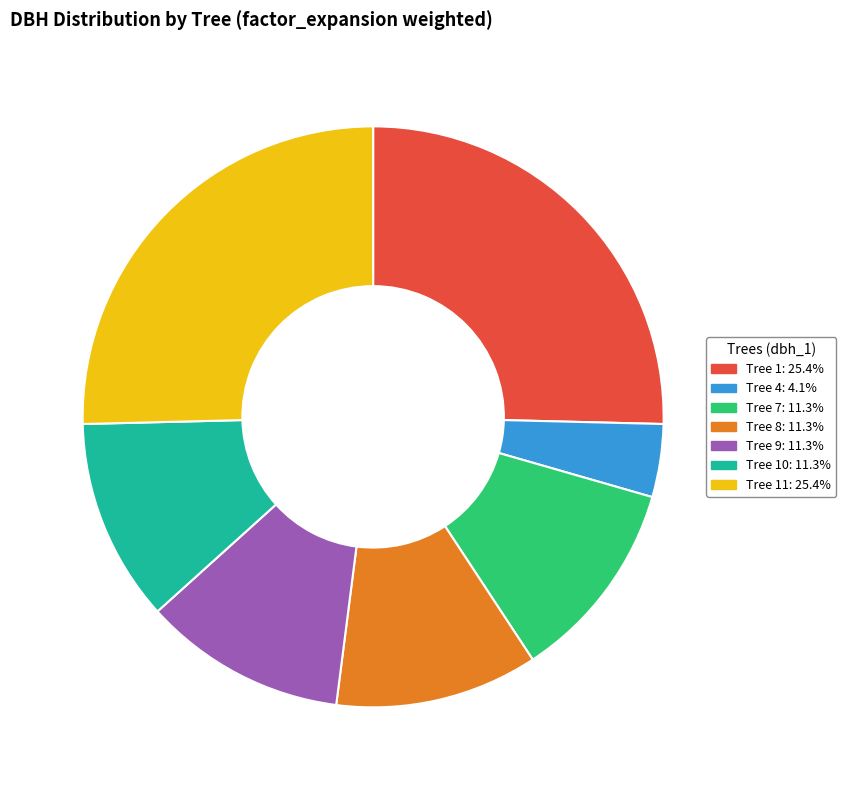

Is there any slice that represents more than half of the pie?

No